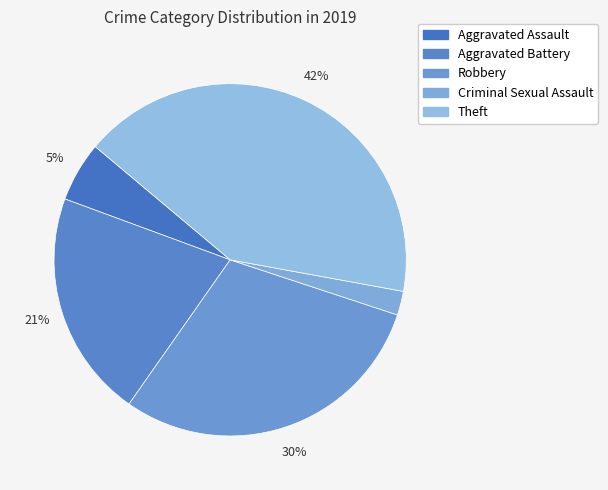

How many slices are in this pie chart?

5